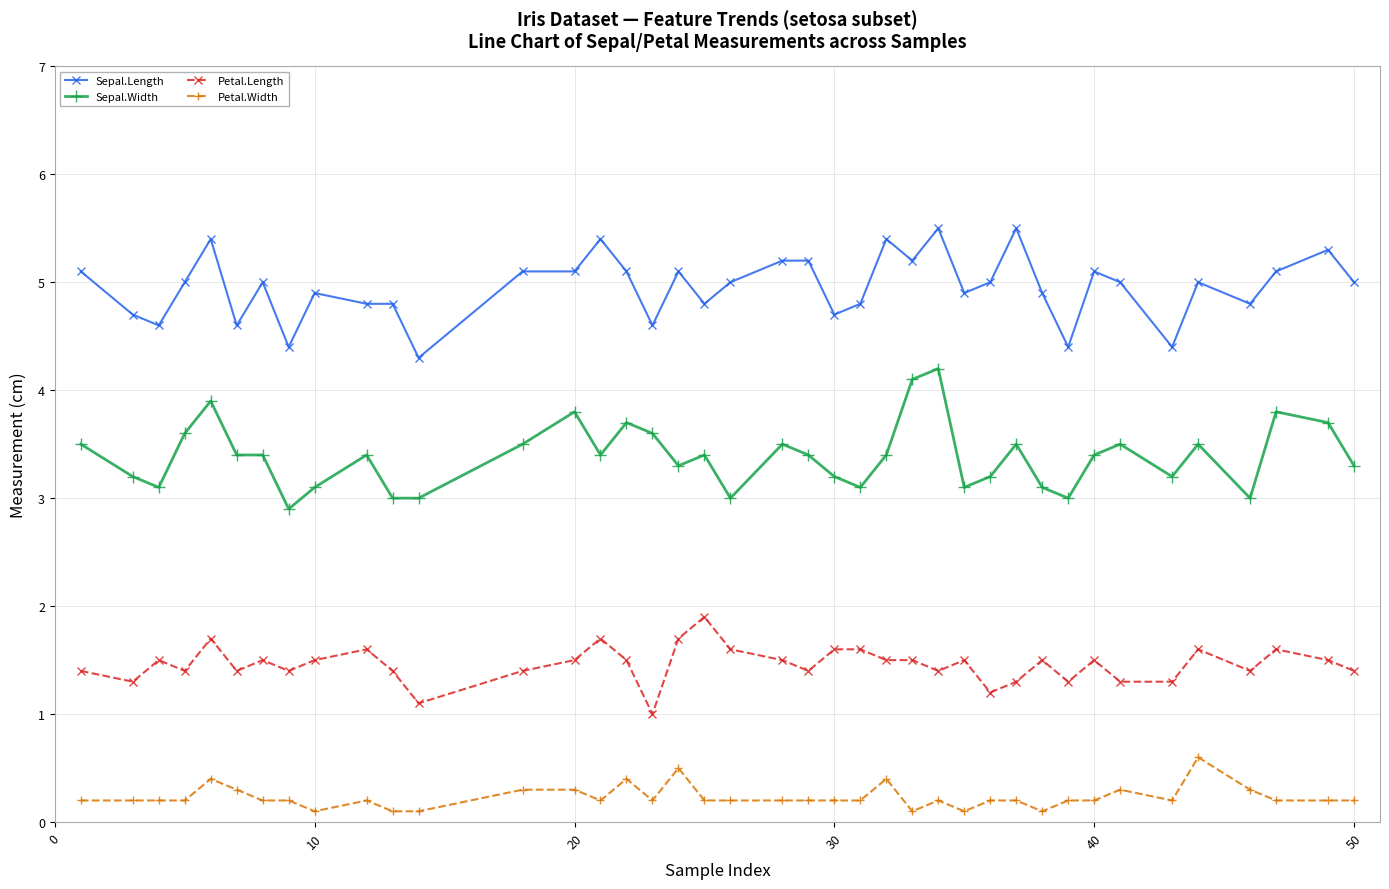

What are all the series names shown in the legend?

Sepal.Length, Sepal.Width, Petal.Length, Petal.Width